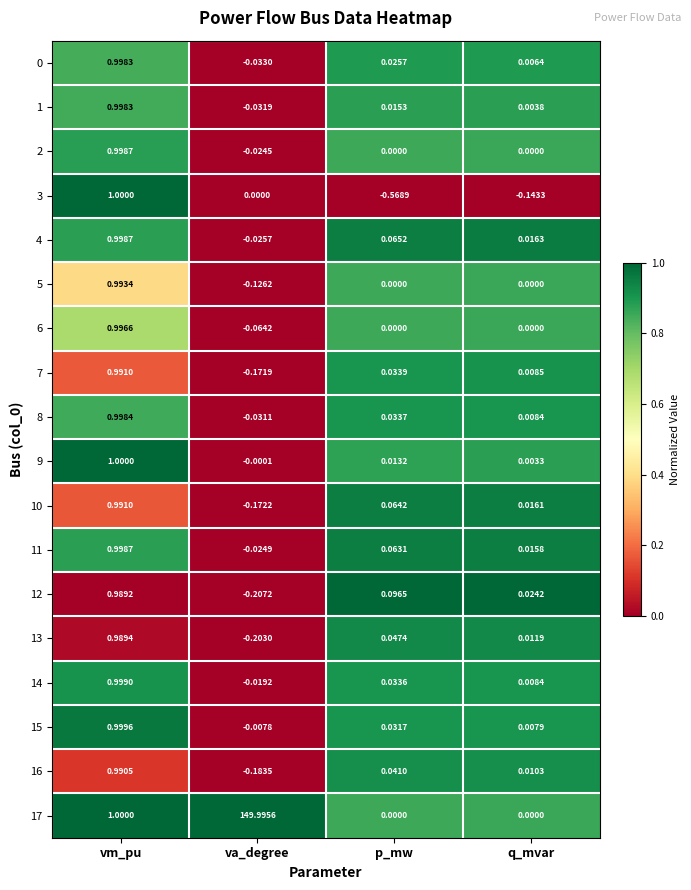

How many distinct data groups are displayed?

18